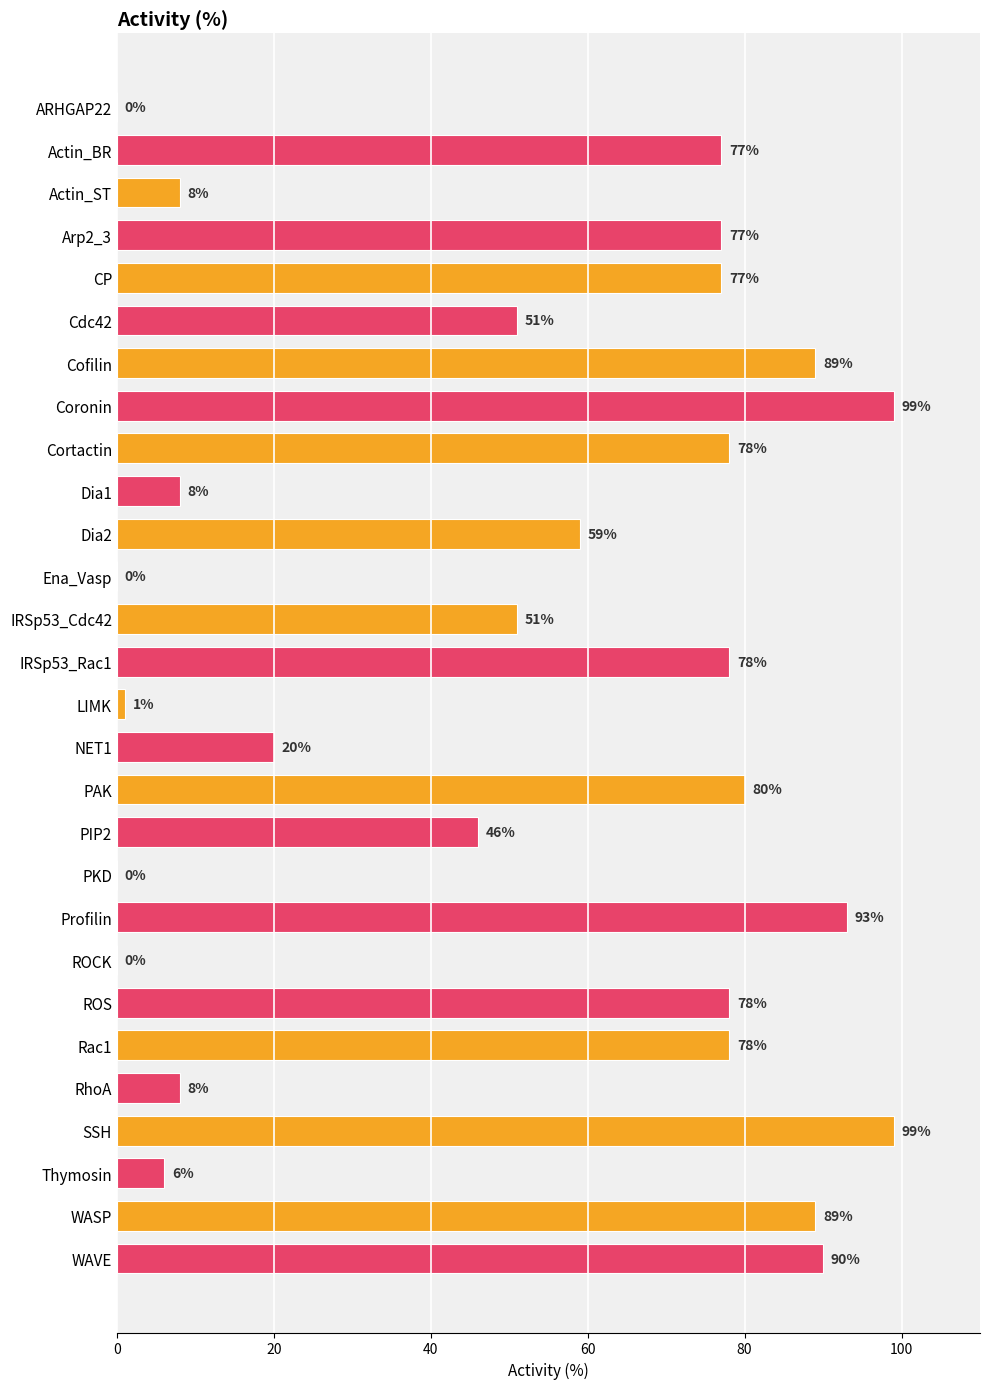

Read the value at Cortactin, to the nearest 5.

80